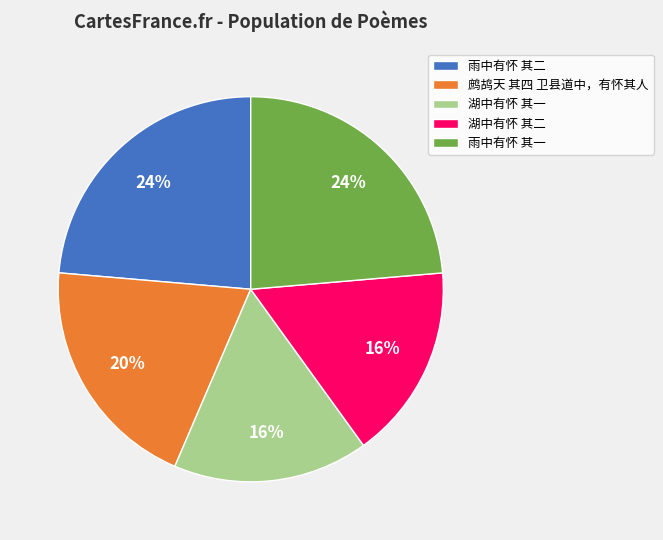

What is the ratio of the value at 湖中有怀 其一 to the value at 鹧鸪天 其四 卫县道中，有怀其人?

0.8